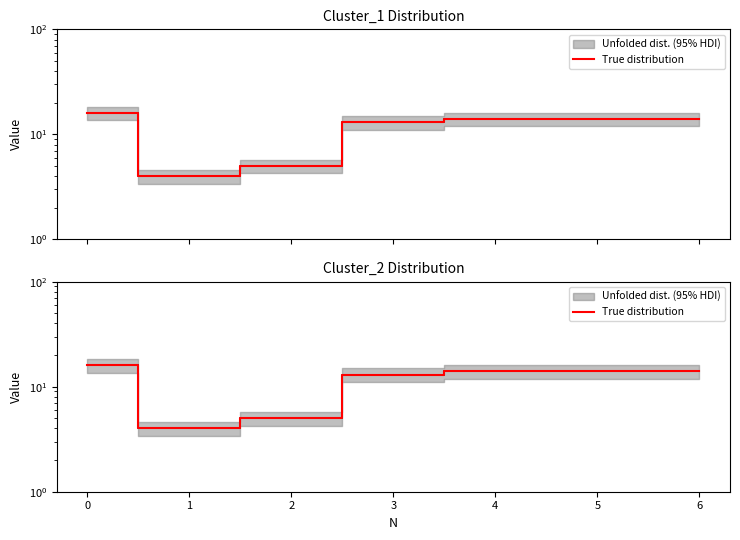

What is the greatest value displayed?

16